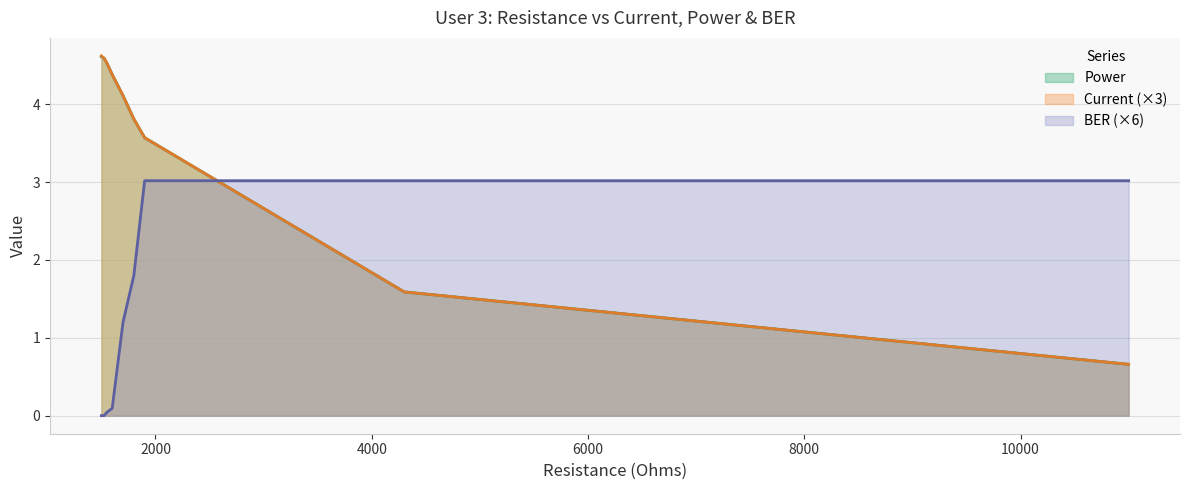

Where do Current and BER first cross each other?

1900.0 and 4300.0